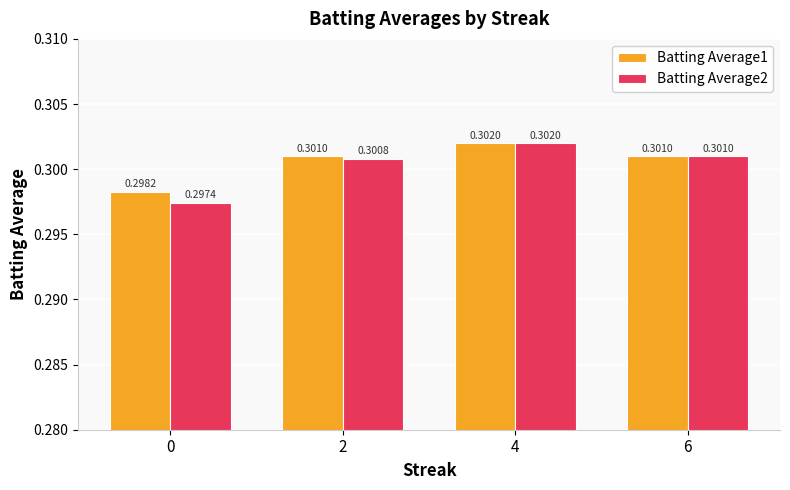

How many groups of bars are there?

4